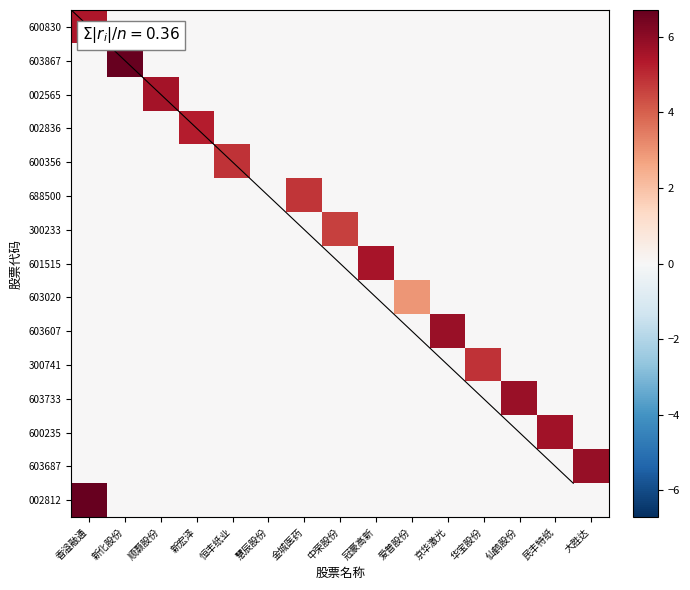

Which has a higher value, 仙鹤股份 or 大胜达?

仙鹤股份